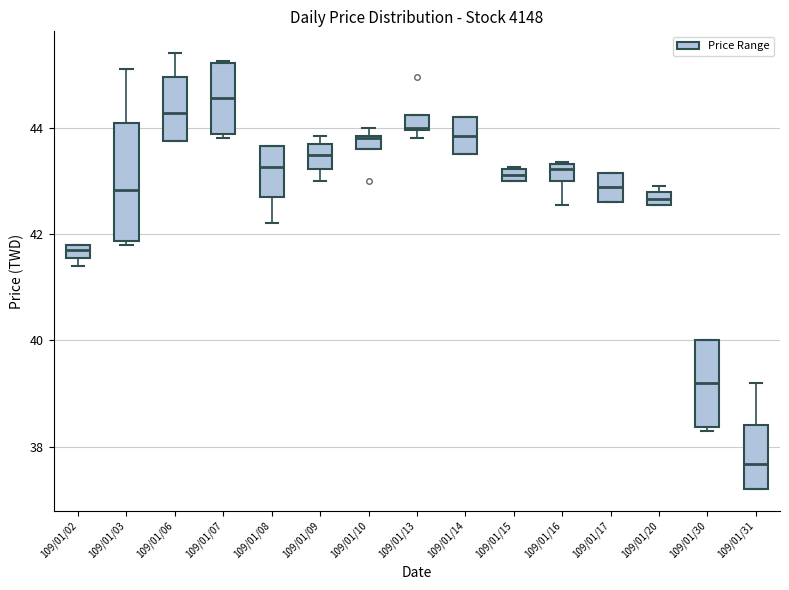

Which box is the tallest, from its lower edge to its upper edge?

109/01/03